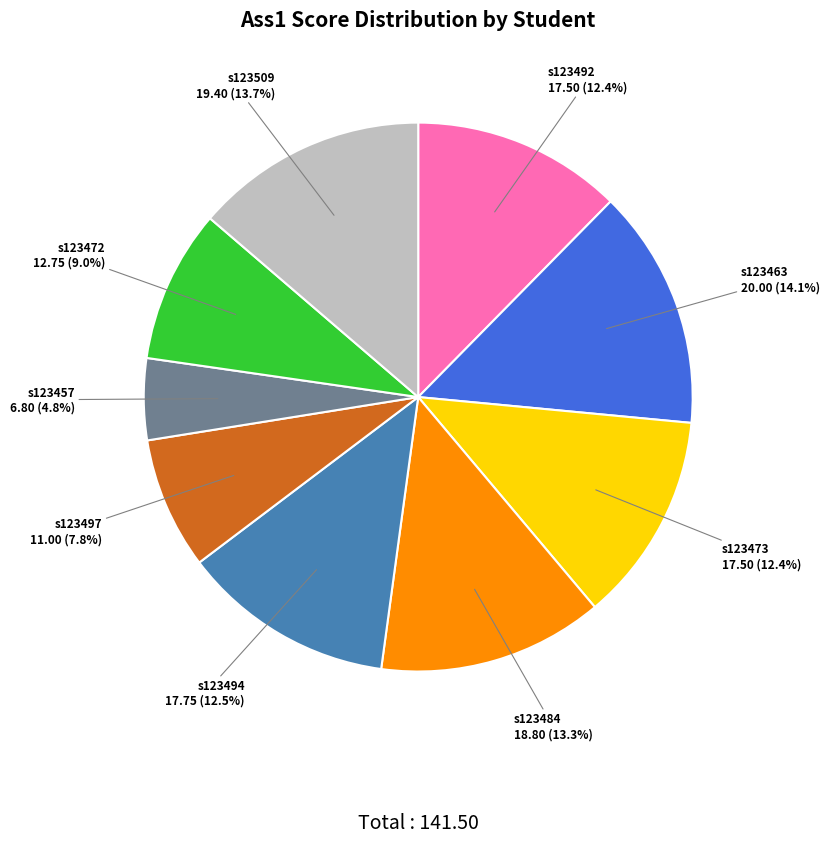

Does any single category account for the majority?

No